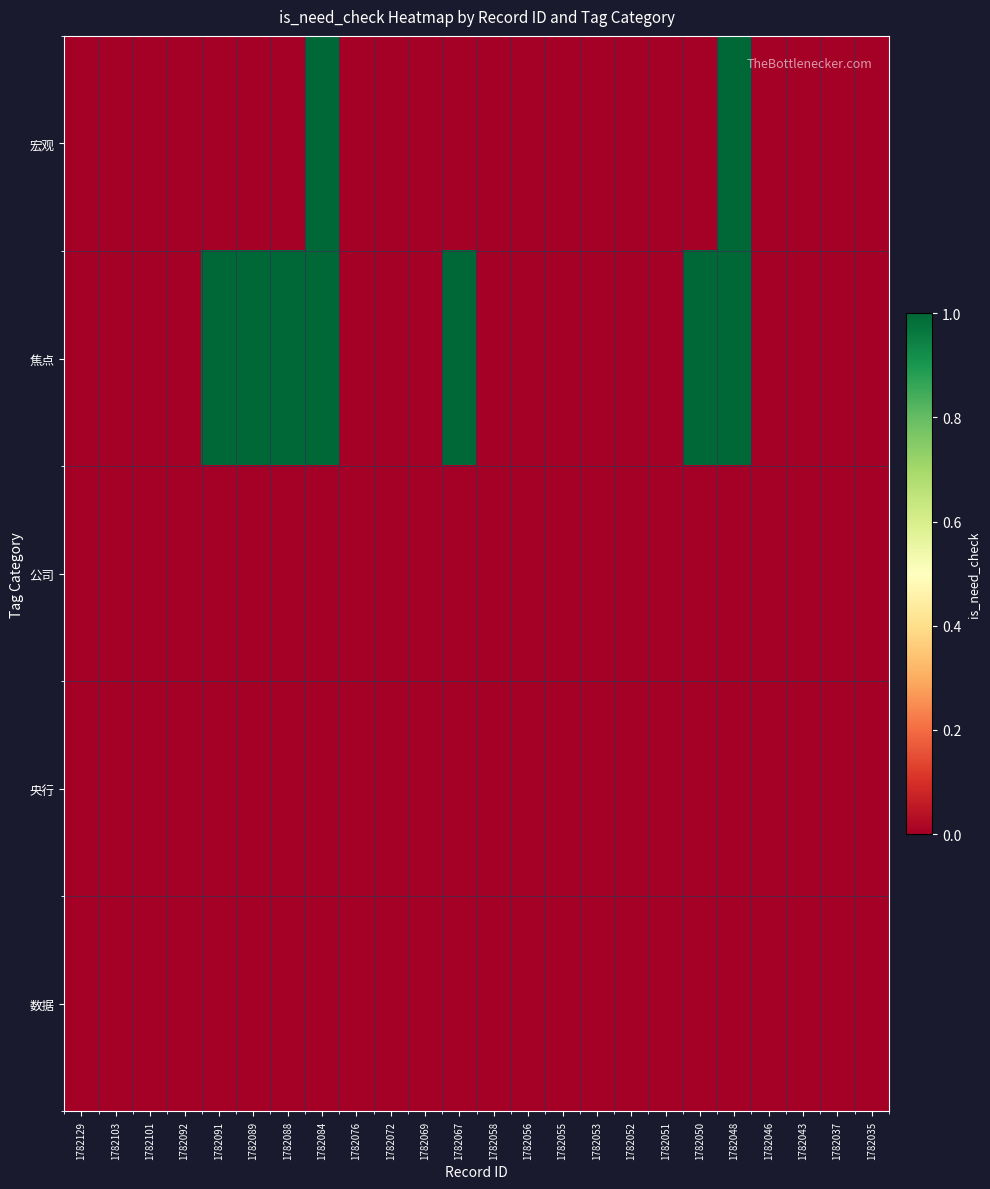

Rank the series at 1782092 from lowest to highest value.

宏观, 焦点, 公司, 央行, 数据